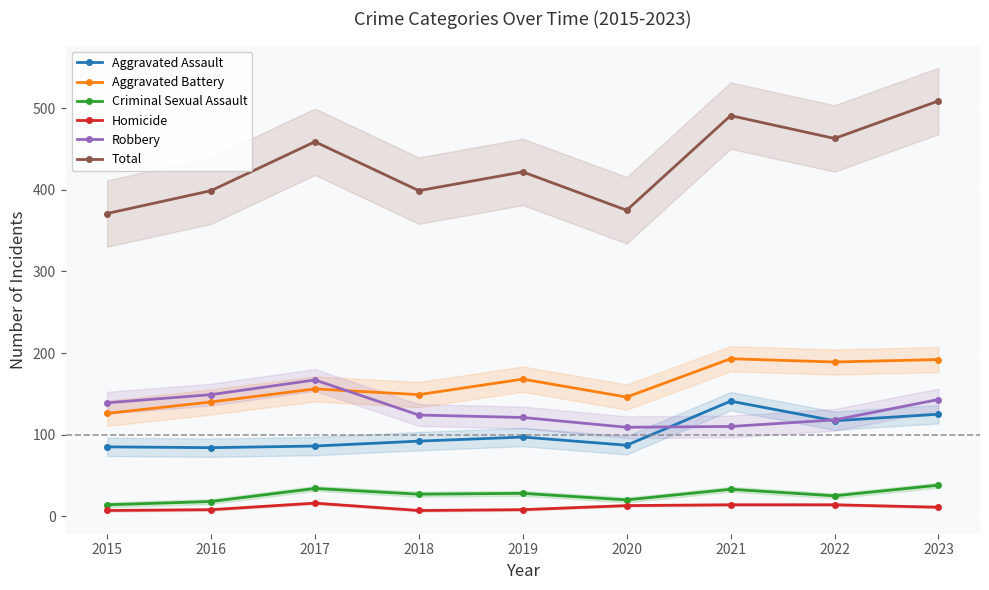

Where is the first local maximum for Total?

2017